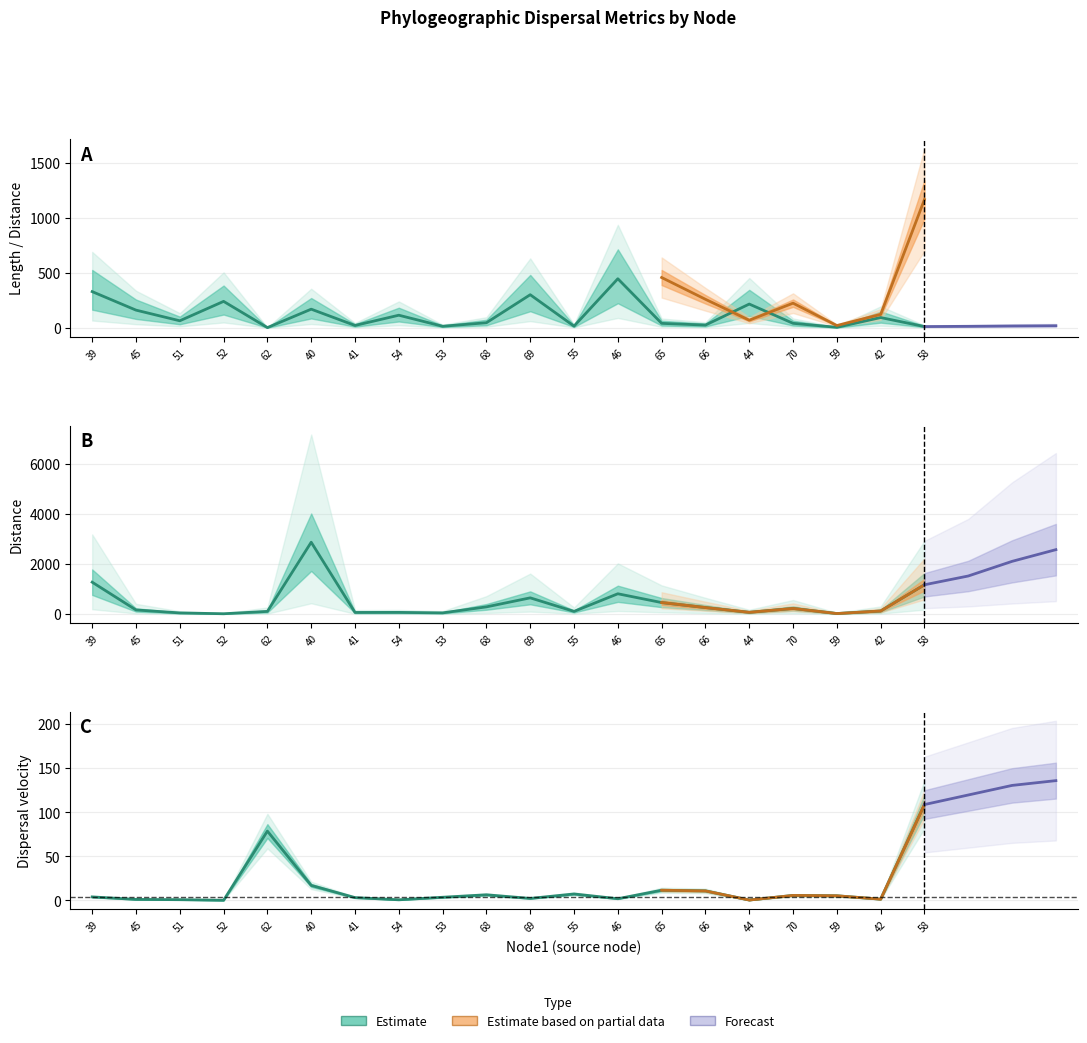

Reading right to left, extract all data points from this chart.

length: 10.7	92.9	3.9	40.3	215.8	24.2	39.9	446.4	14.6	300.8	45.6	13.4	114.1	20.7	169.2	1.3	240.2	63.4	160.5	329.1
distance: 1168.1	121.4	20.1	223.9	68.6	259.2	457.6	809.1	105.1	646.1	286.0	46.5	65.7	63.7	2866.5	105.2	11.9	44.7	163.2	1271.5
dispersal_velocity: 108.7	1.3	5.1	5.6	0.3	10.7	11.5	1.8	7.2	2.1	6.3	3.5	0.6	3.1	16.9	78.6	0.0	0.7	1.0	3.9